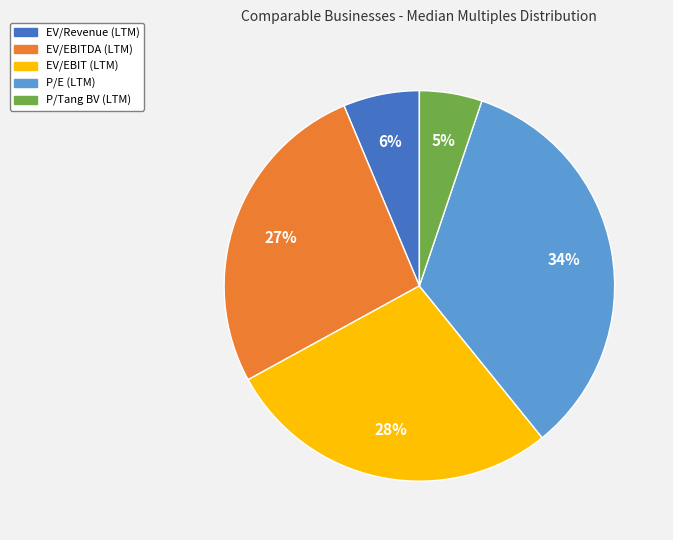

To the nearest percent, what percentage of the pie is P/Tang BV (LTM)?

5%